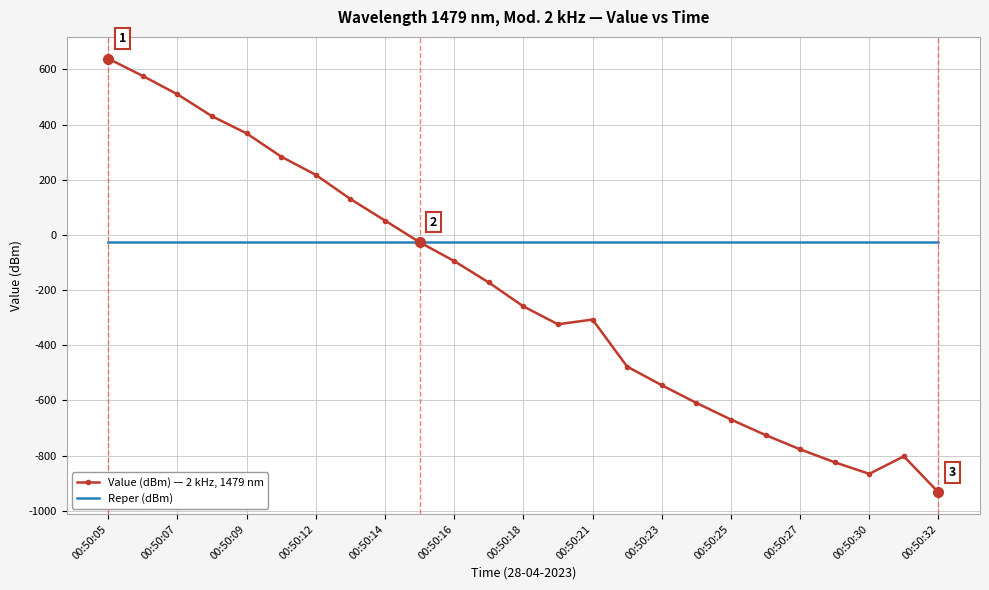

Reading left to right, transcribe all the data shown in this chart.

Value (dBm) — 2 kHz, 1479 nm: 639.0	576.1	509.7	430.2	368.0	283.7	217.6	130.2	52.0	-26.4	-94.8	-172.5	-259.0	-324.0	-306.9	-477.3	-544.8	-608.9	-669.3	-725.5	-777.2	-824.2	-866.1	-802.6	-933.6
Reper (dBm): -24.4	-24.4	-24.4	-24.4	-24.4	-24.4	-24.4	-24.4	-24.4	-24.4	-24.4	-24.4	-24.4	-24.4	-24.4	-24.4	-24.4	-24.4	-24.4	-24.4	-24.4	-24.4	-24.4	-24.4	-24.4